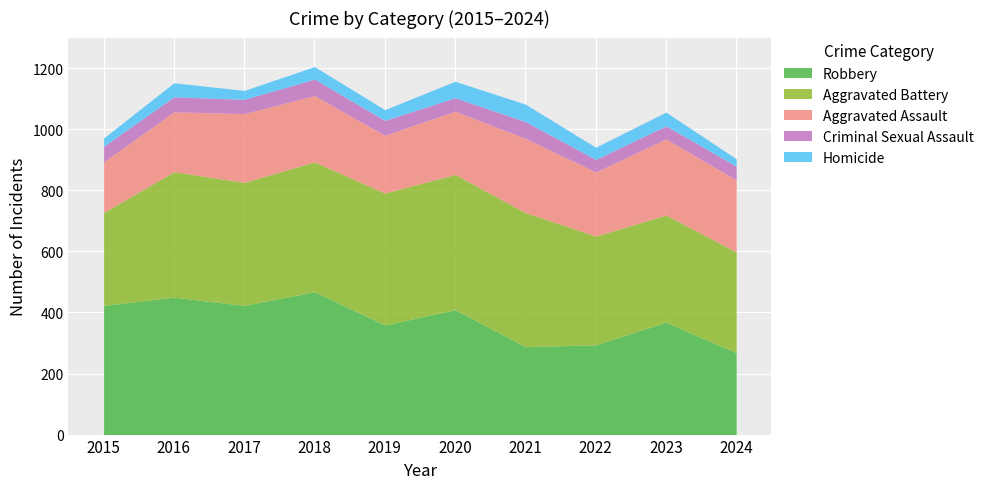

True or false: Aggravated Battery and Aggravated Assault cross at least once.

False